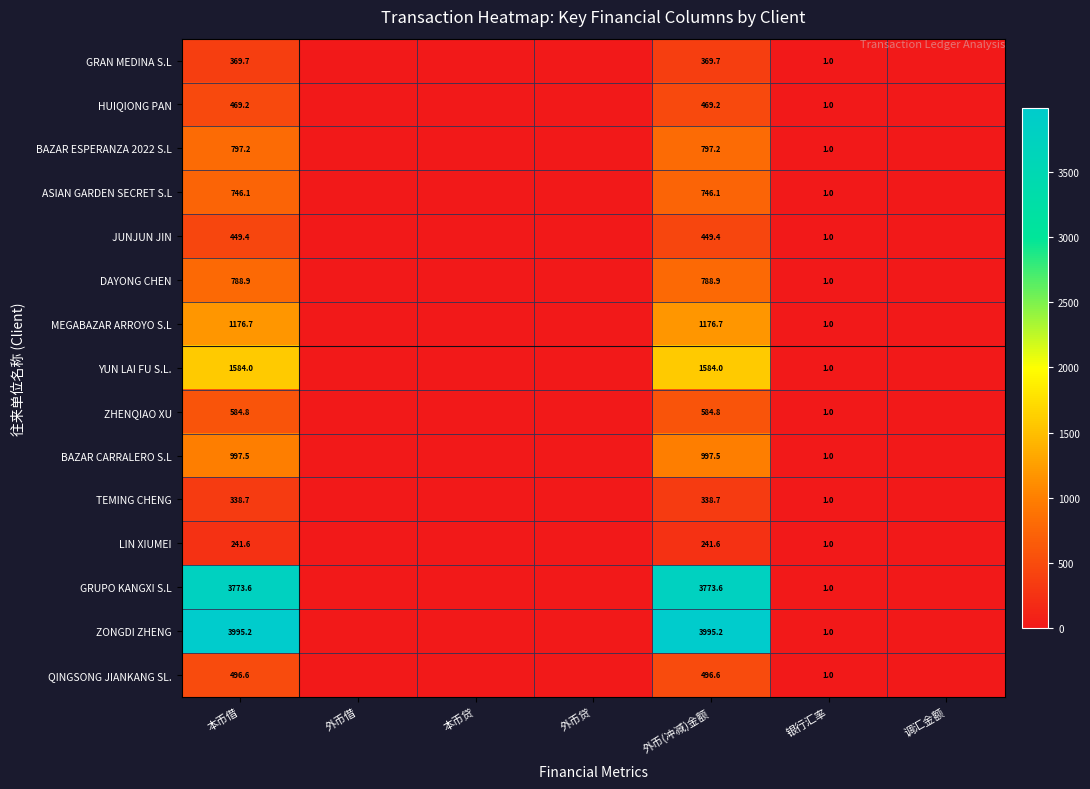

The value of ZONGDI ZHENG at 本币借 is 3995.2. True or false?

True